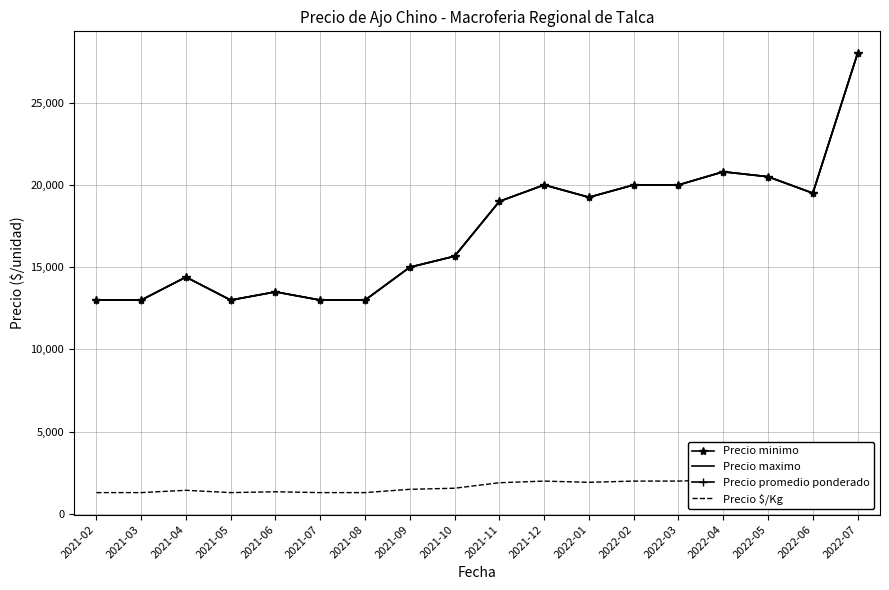

Between 2022-05 and 2021-08, which is larger?

2022-05